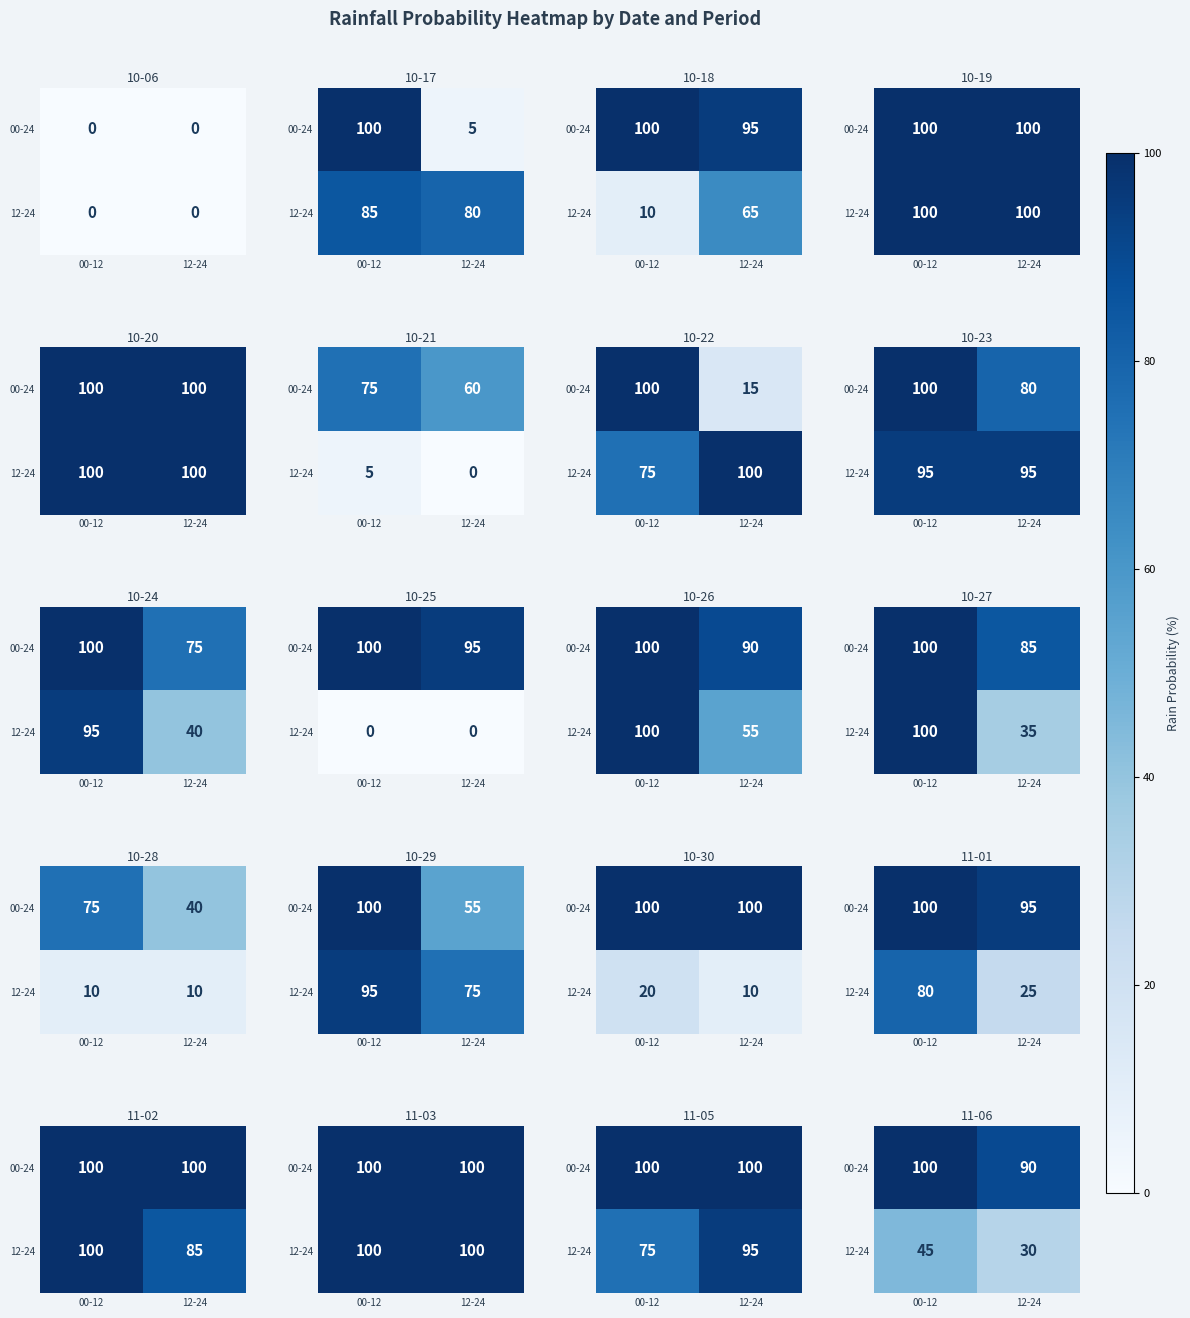

Rank the series at 12-24 from lowest to highest value.

12-24, 00-24